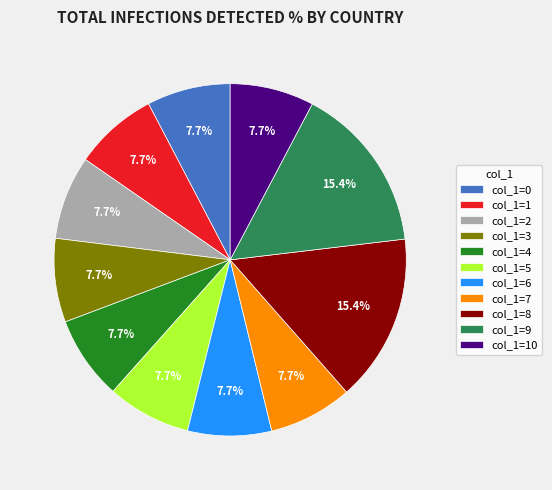

Approximately how many times larger is the value at col_1=4 compared to col_1=9?

0.5